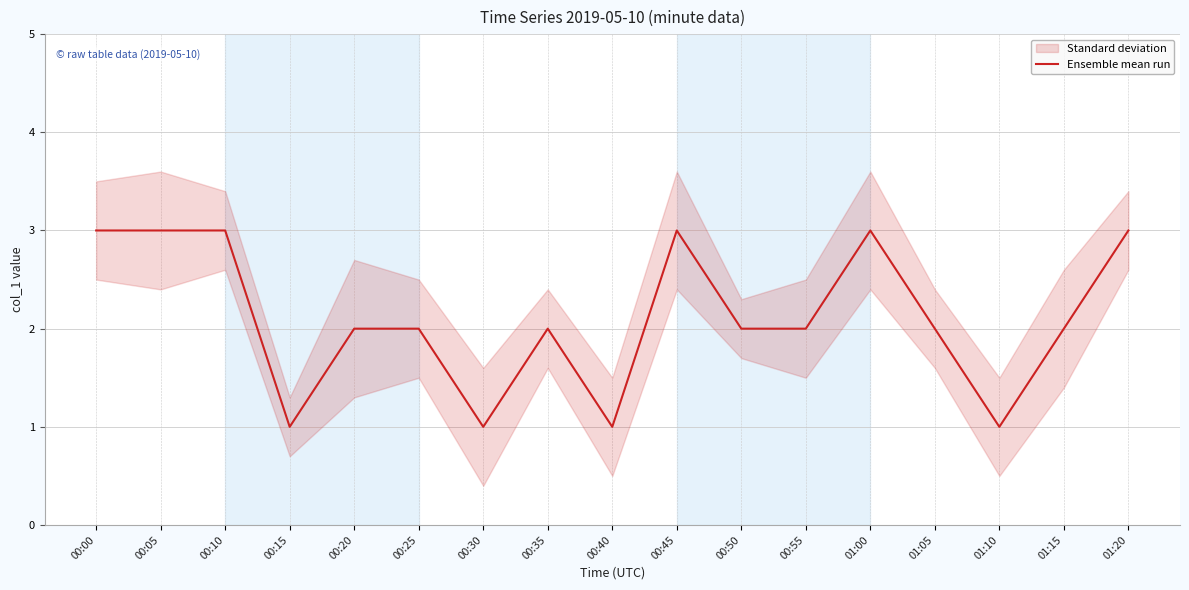

At which category does the chart reach its peak across all series?

00:00